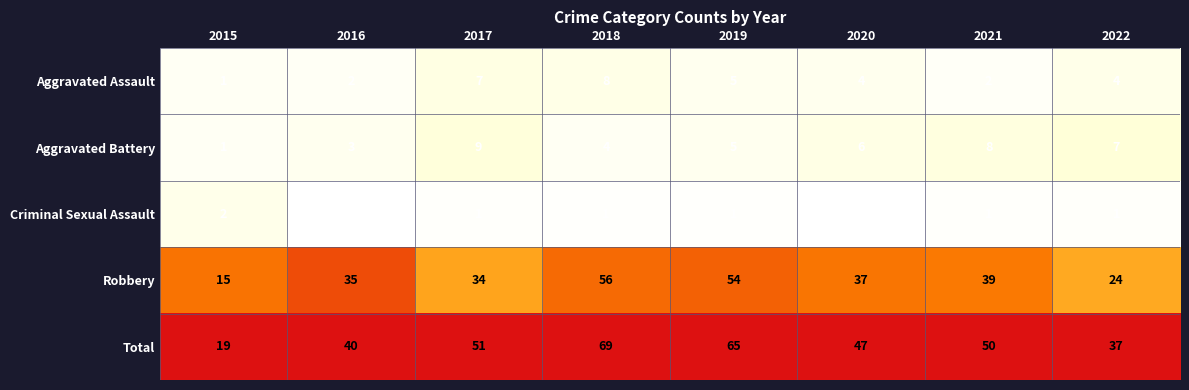

Rank the series at 2017 from highest to lowest value.

Total, Robbery, Aggravated Battery, Aggravated Assault, Criminal Sexual Assault